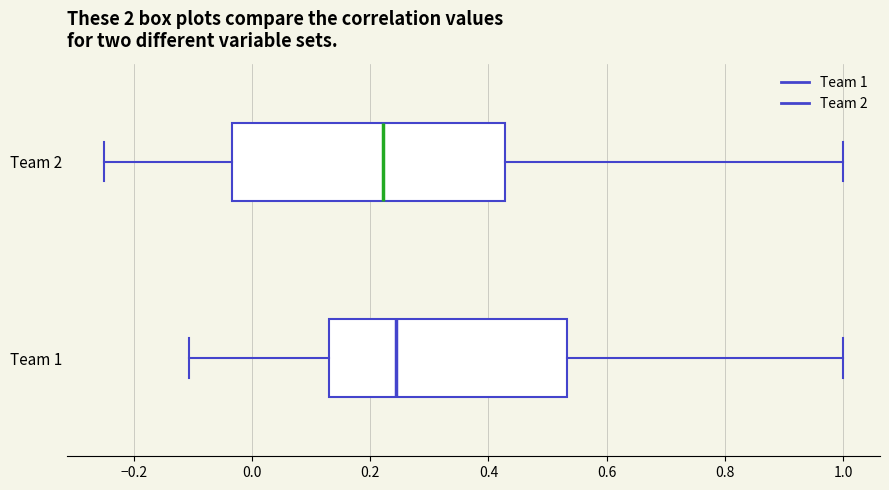

Which box is the widest, from its left edge to its right edge?

Team 2